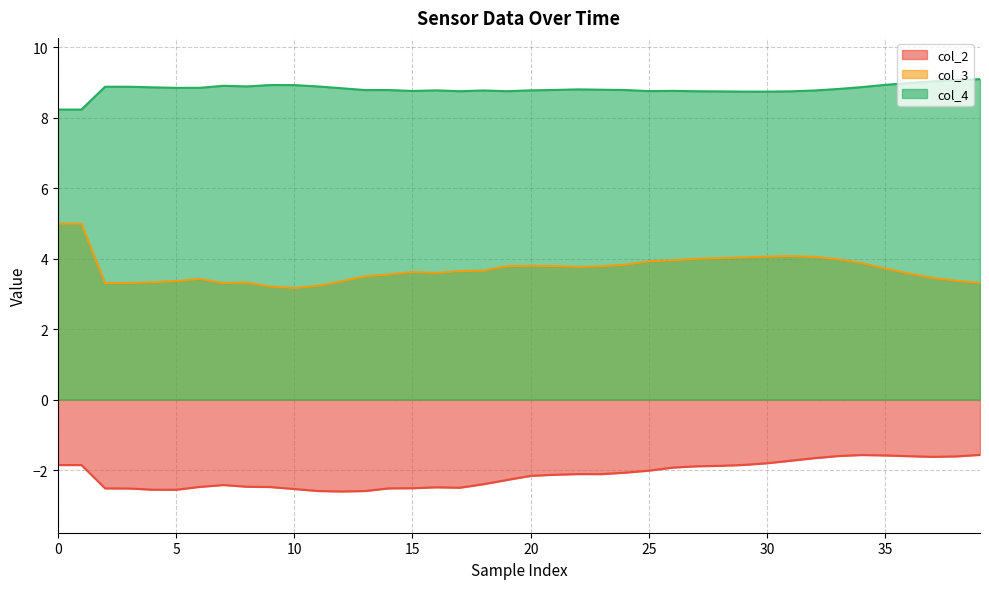

What is the maximum value shown in the chart?

9.1